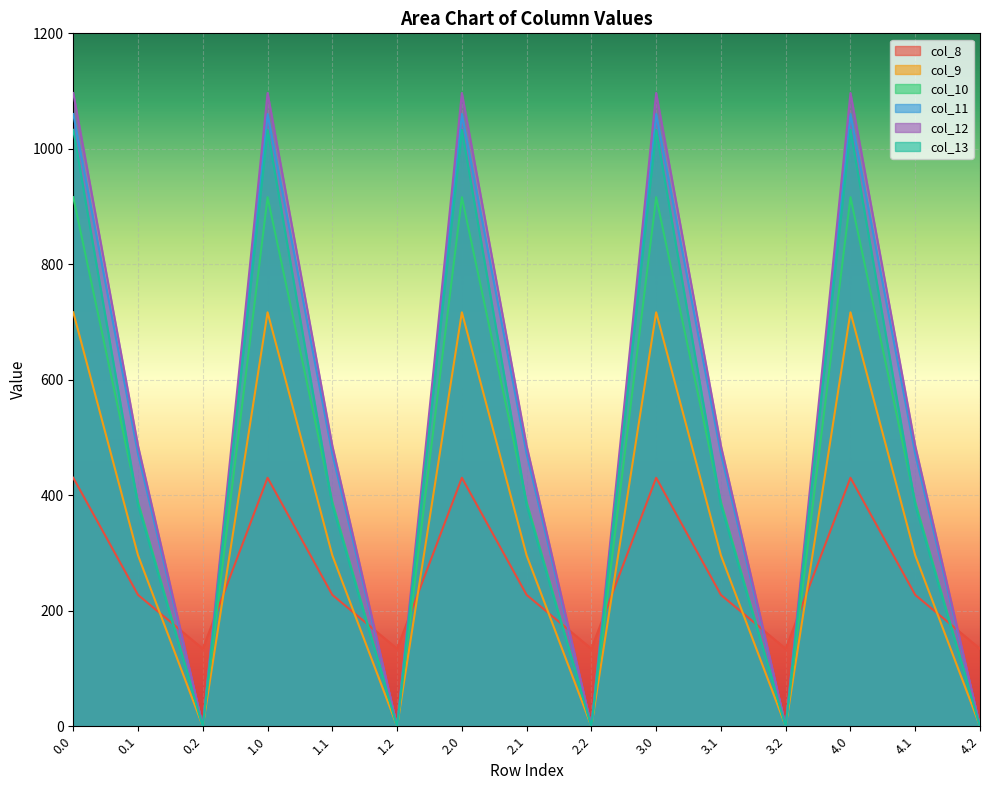

True or false: col_13 has a value of 625.4 at 4.2.

False